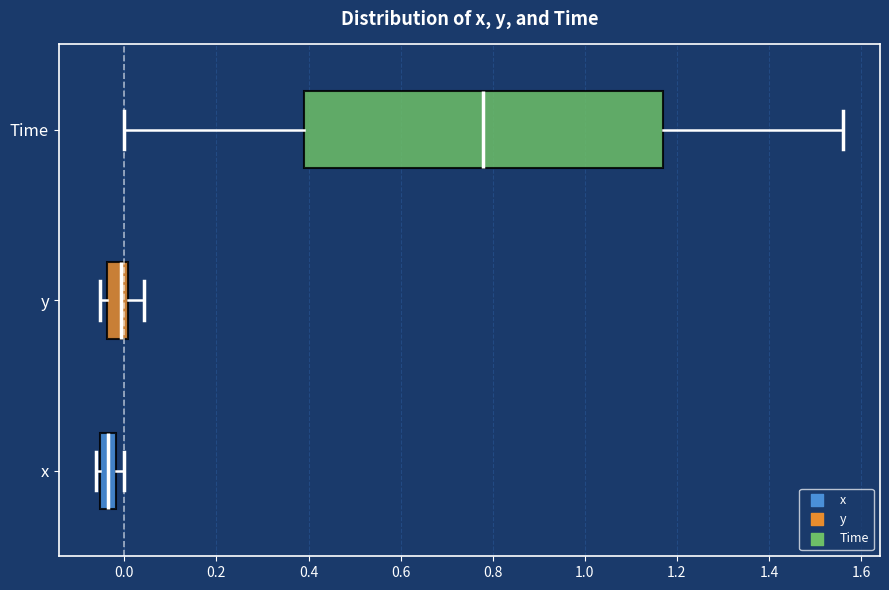

Which box's median line is the furthest to the left?

x